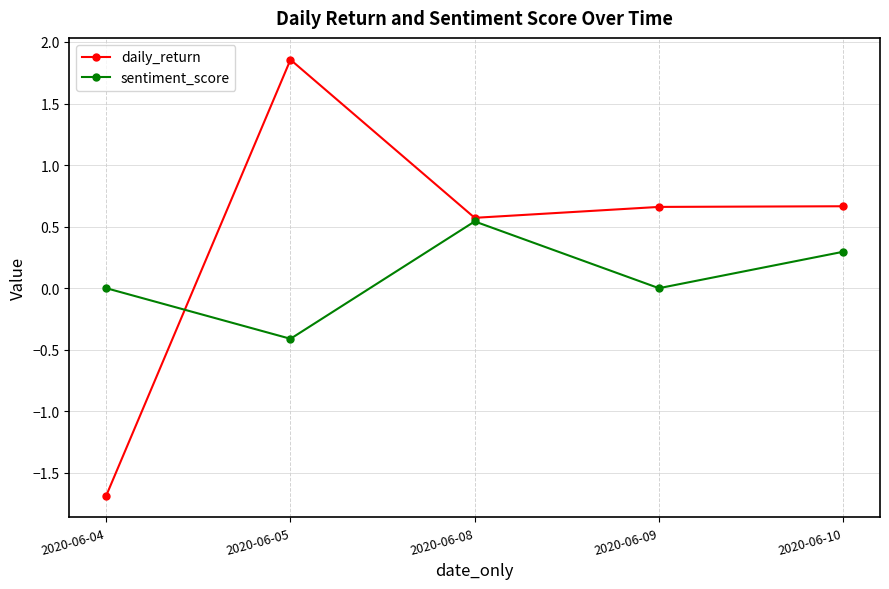

What is the value of the sentiment_score point at the 2nd from the left?

-0.4